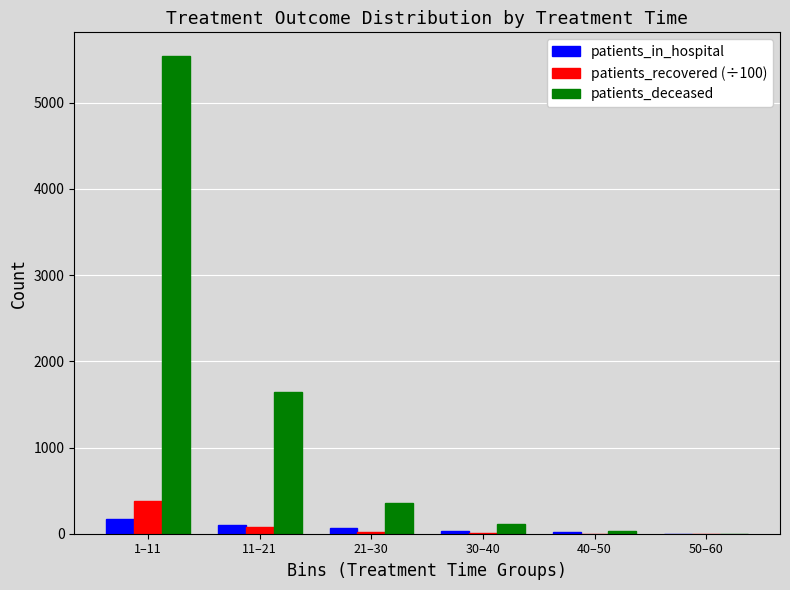

Which series changed the most between 1–11 and 40–50?

patients_deceased